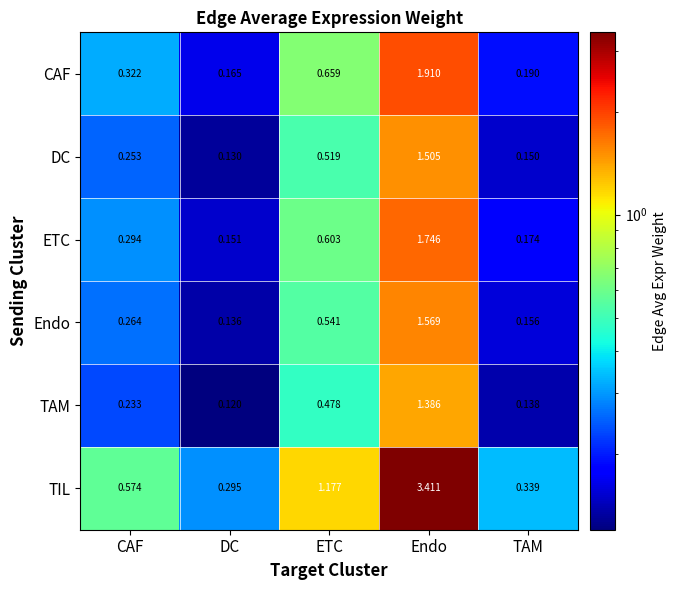

Which category has the highest value in the TAM series?

Endo